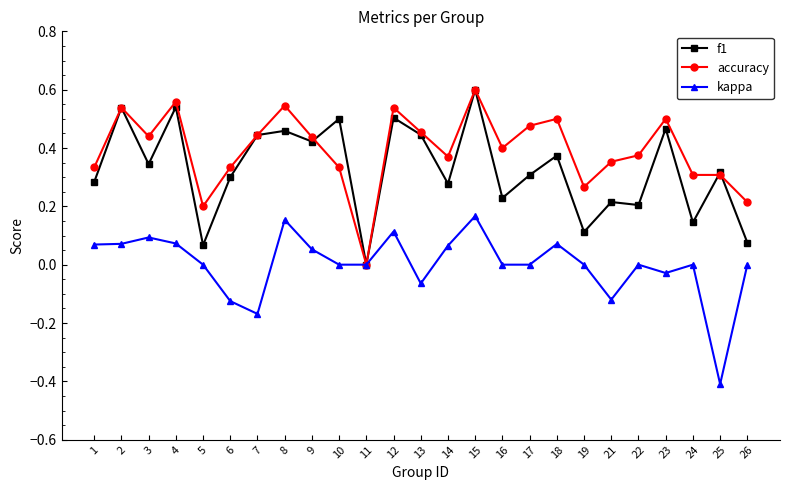

How many lines are shown in the chart?

3